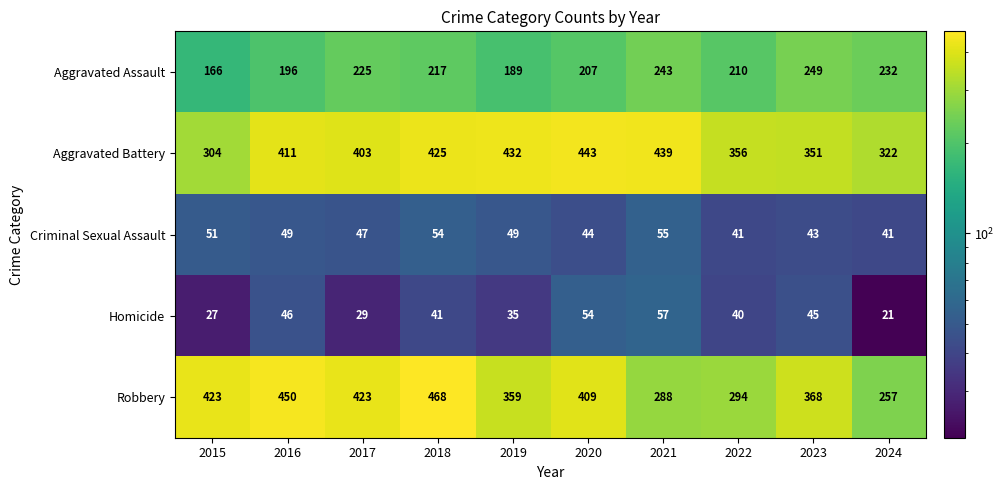

True or false: Aggravated Battery has a value of 304 at 2015.

True